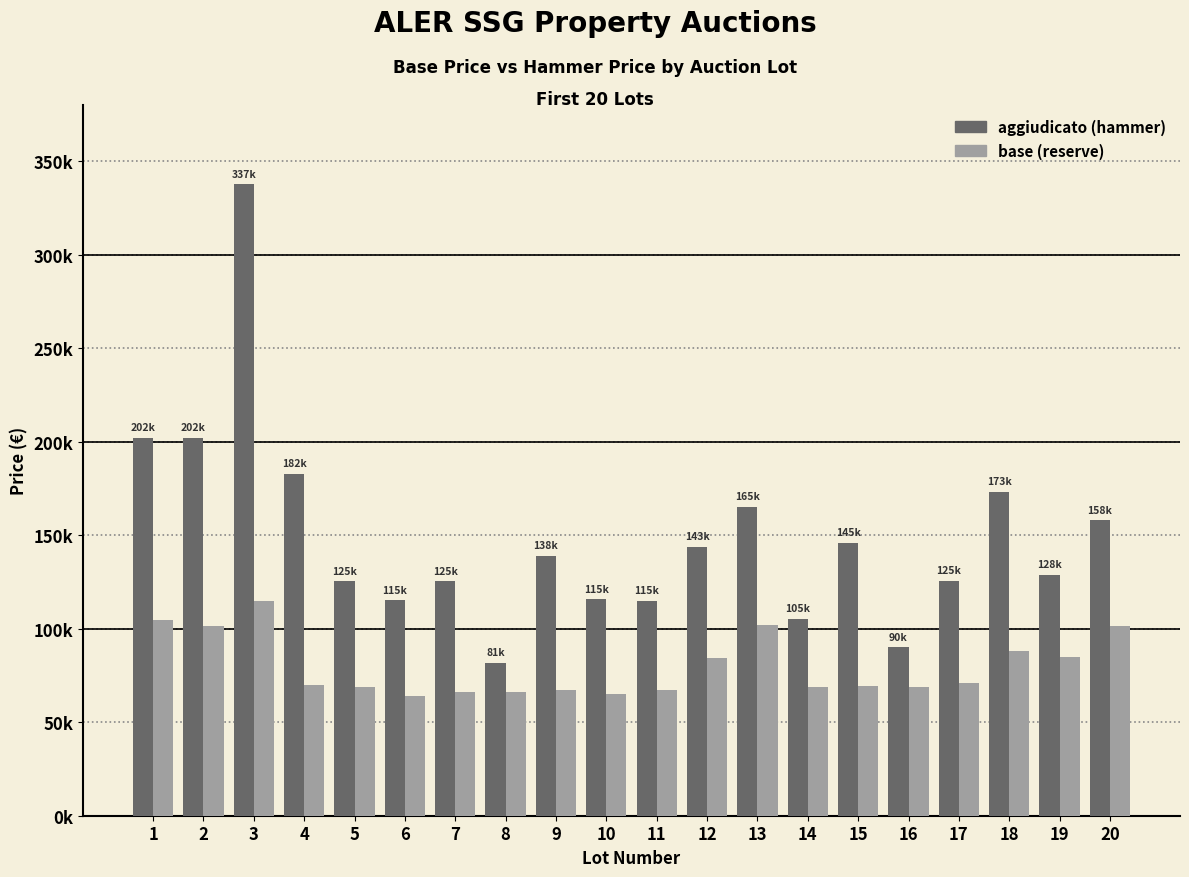

What is the greatest value displayed?

337643